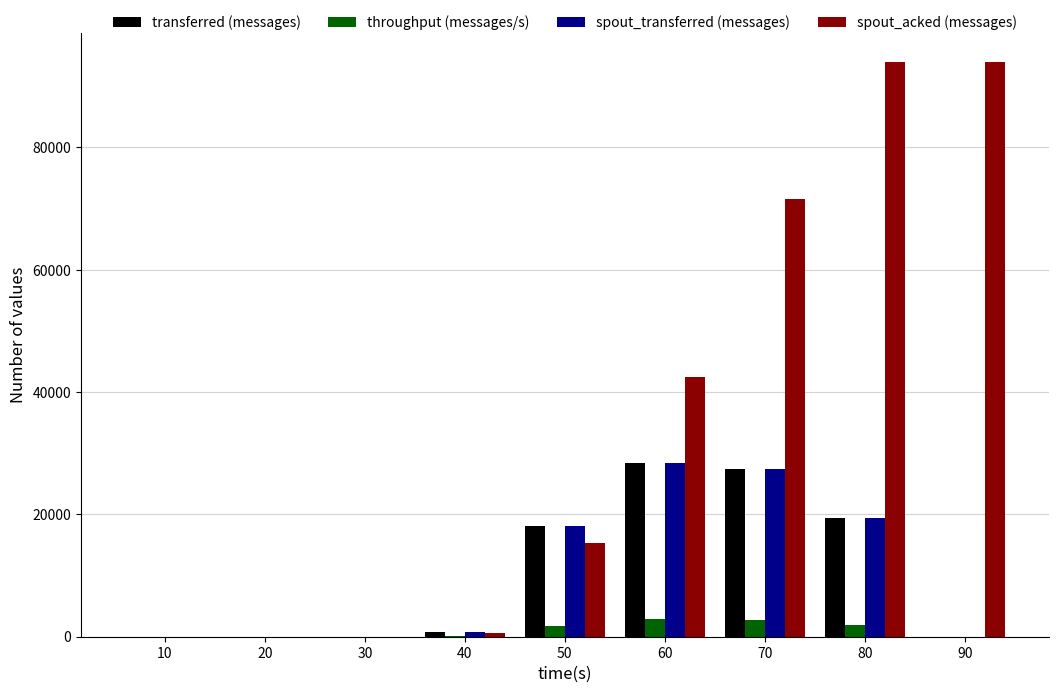

How many groups of bars are there?

9